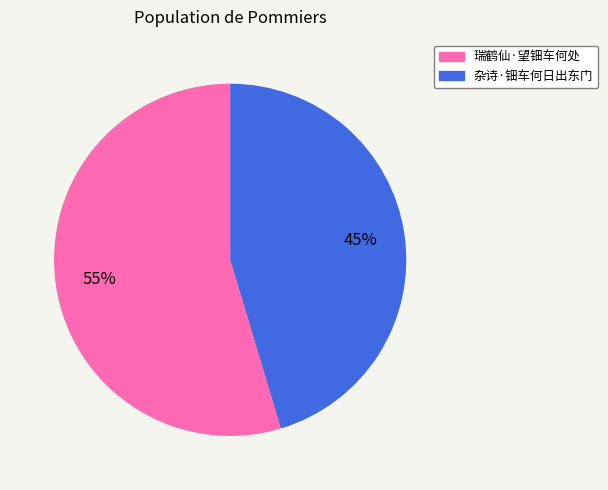

How many slices are in this pie chart?

2